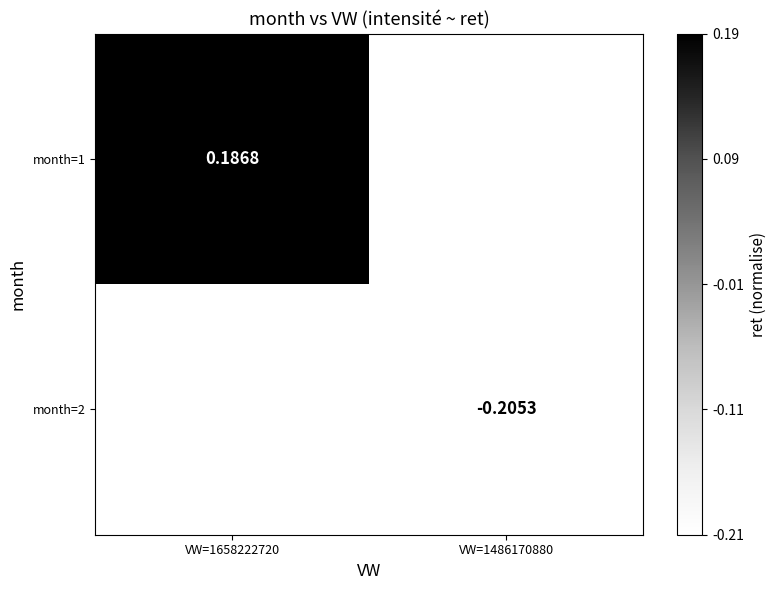

Is the value of month=2 at VW=1486170880 greater than the value of month=1 at VW=1658222720?

No